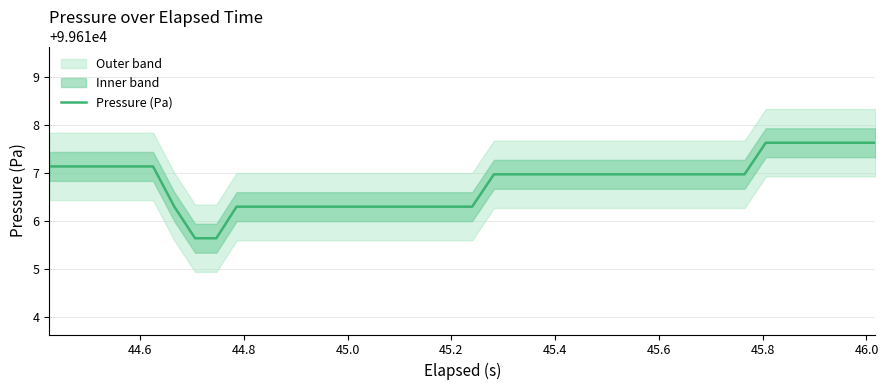

What is the lowest value of the Pressure (Pa) series?

99615.6